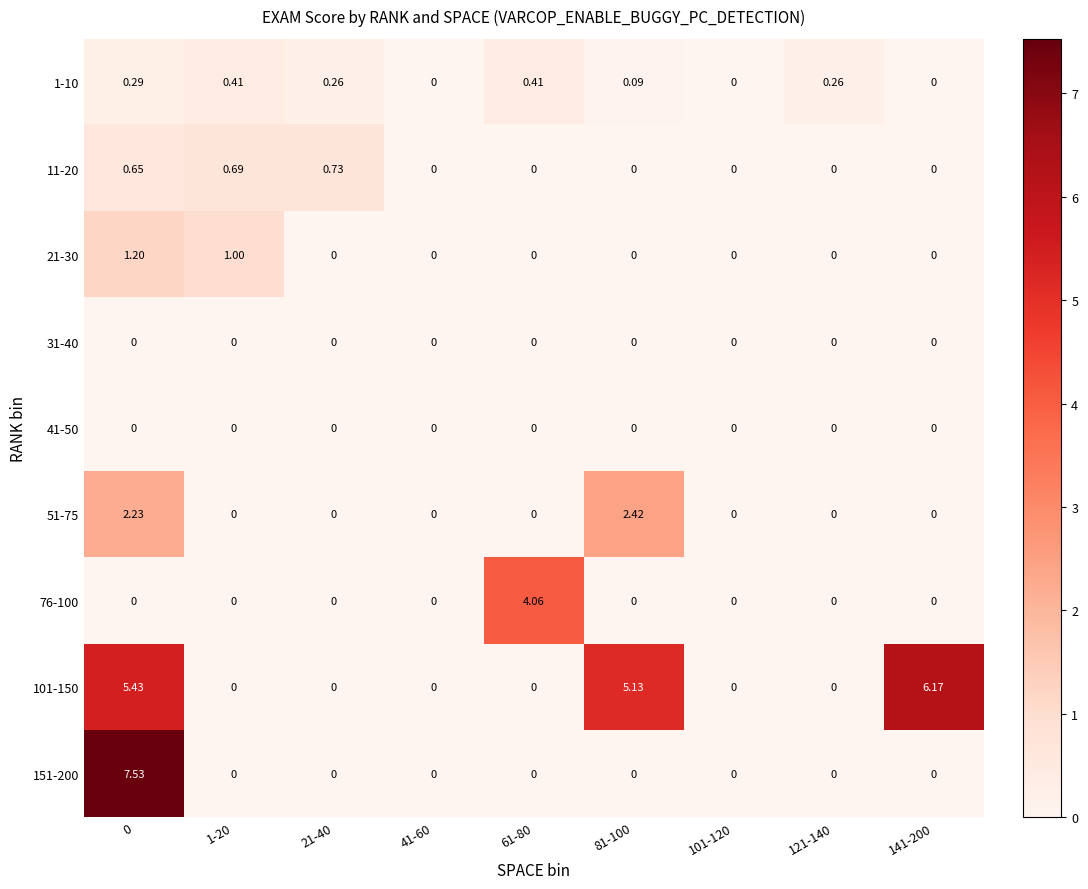

Is the value of 21-30 at 0 greater than the value of 76-100 at 21-40?

Yes